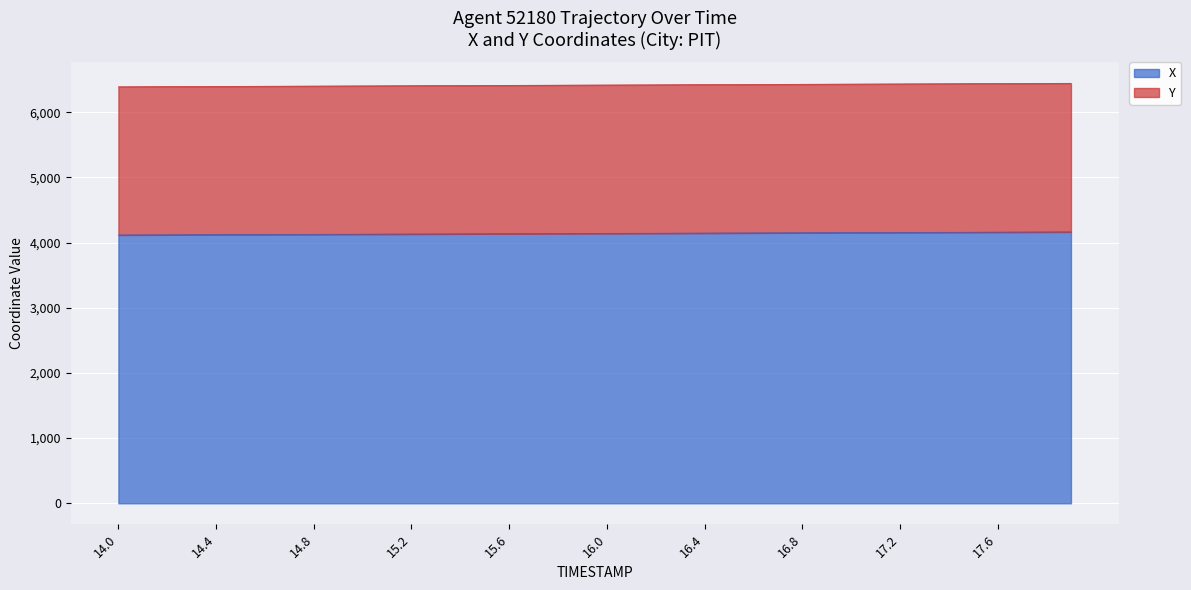

At how many categories does at least one series exceed 5899?

40